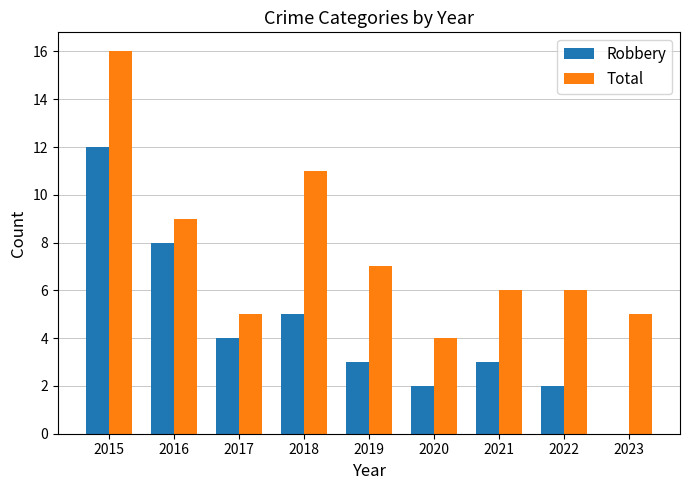

What is the average value of the Robbery series?

4